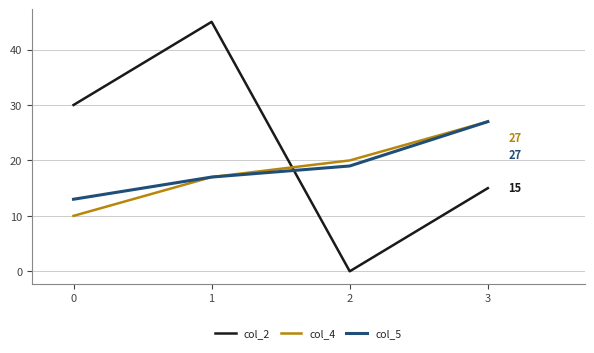

Does the chart have visible grid lines?

Yes